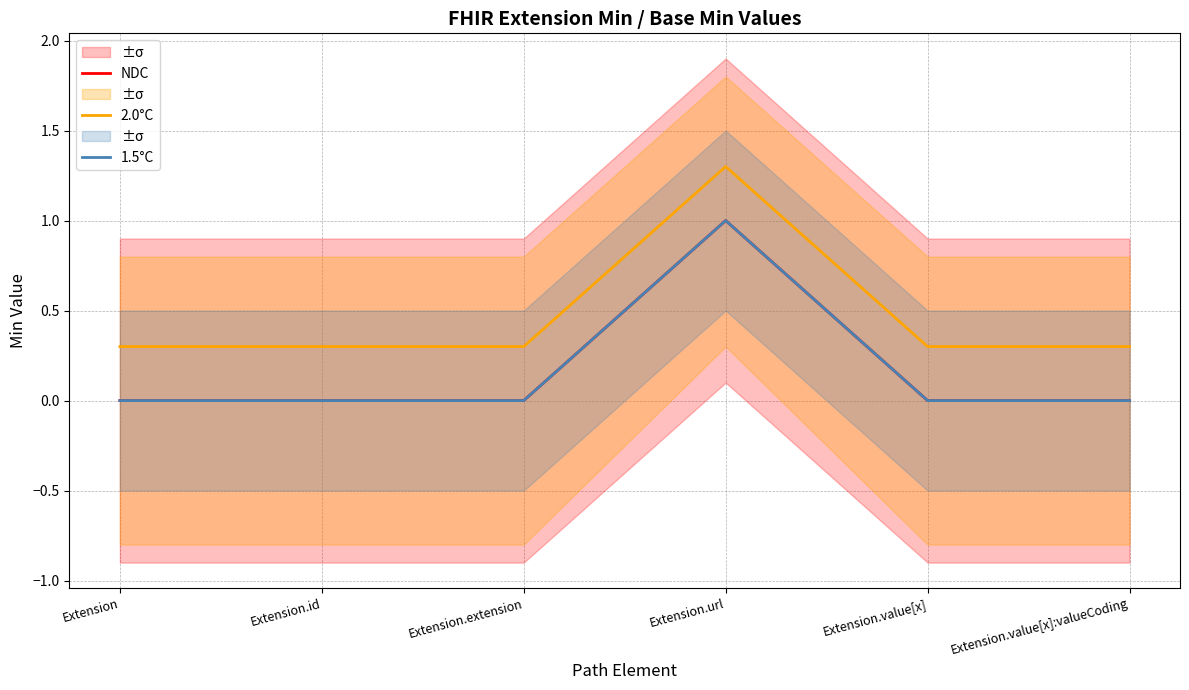

In 1.5°C, how many points are higher than both neighbors (excluding endpoints)?

1